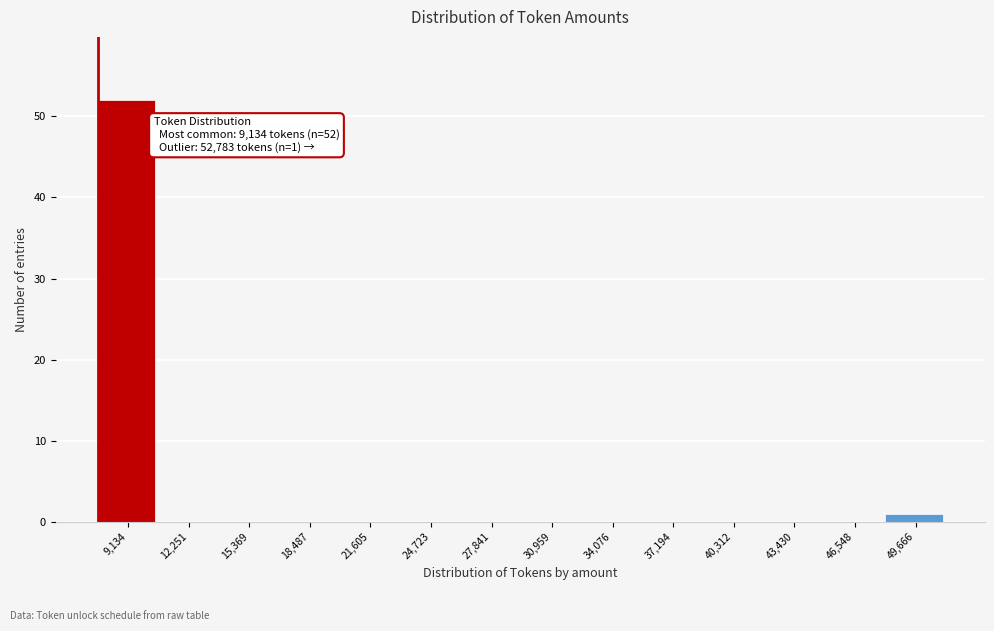

Reading left to right, list all the values displayed in this chart.

9,134=52	12,251=0	15,369=0	18,487=0	21,605=0	24,723=0	27,841=0	30,959=0	34,076=0	37,194=0	40,312=0	43,430=0	46,548=0	49,666=1